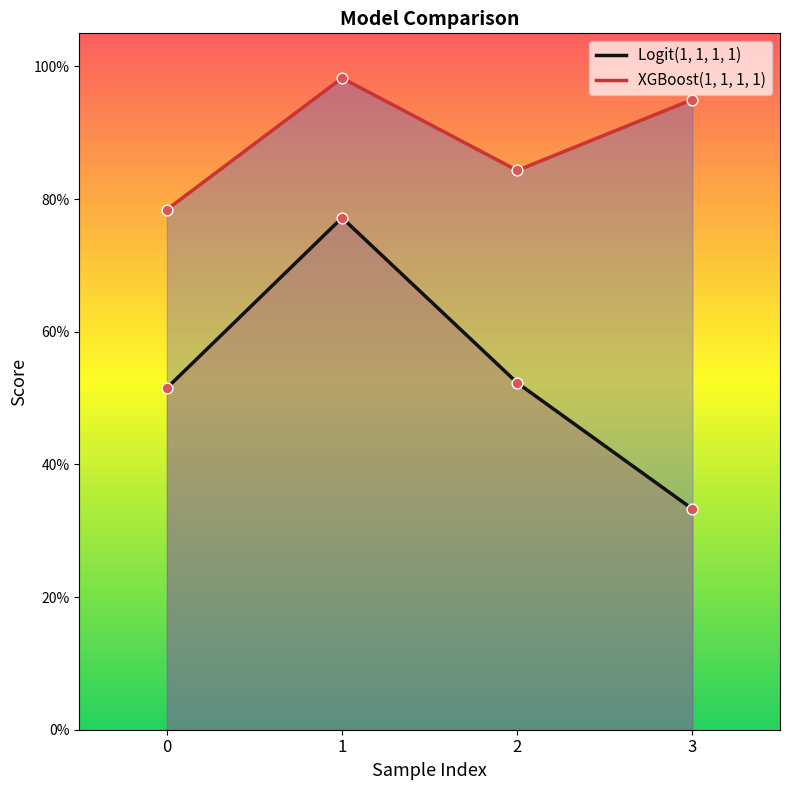

At which category is the sum across all series the highest?

1